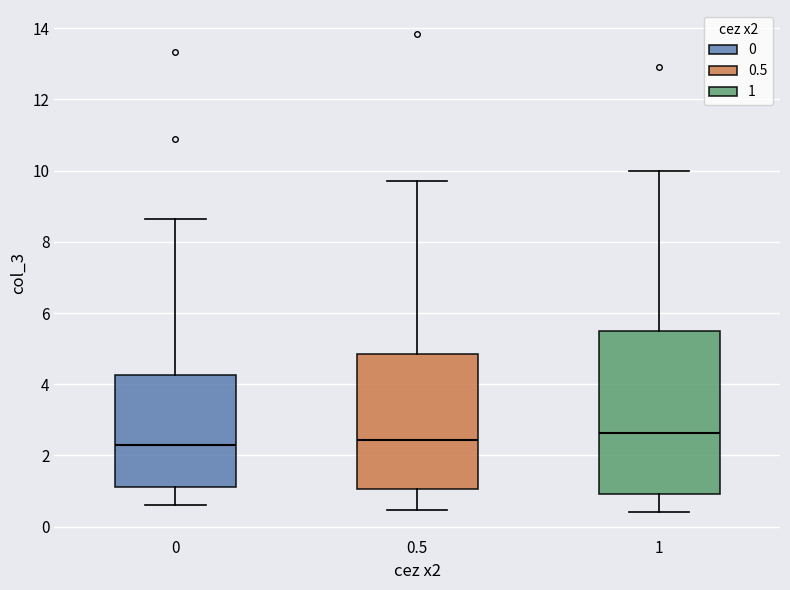

Which box is the tallest, from its lower edge to its upper edge?

1